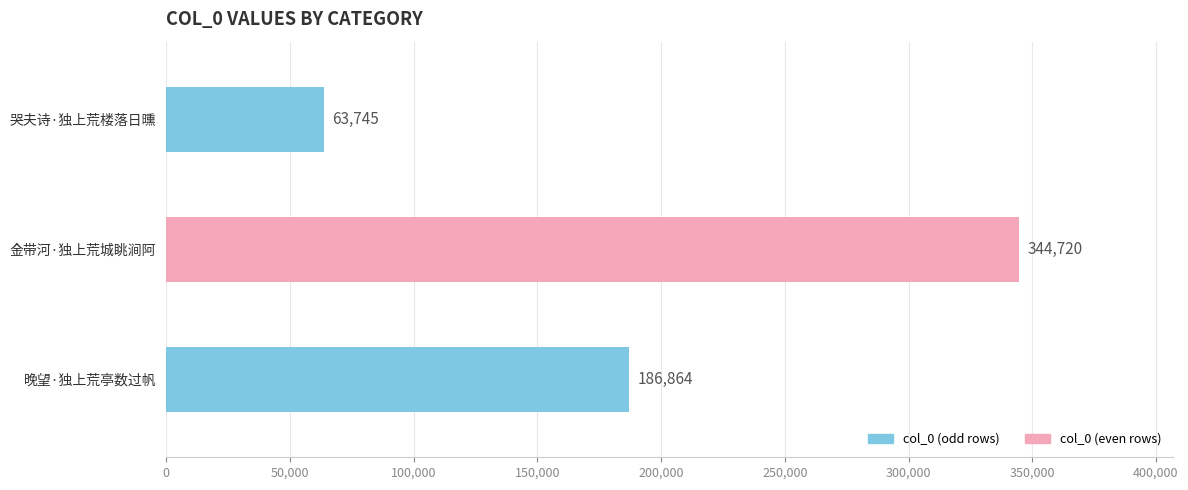

Which has a higher value, 晚望·独上荒亭数过帆 or 金带河·独上荒城眺涧阿?

金带河·独上荒城眺涧阿